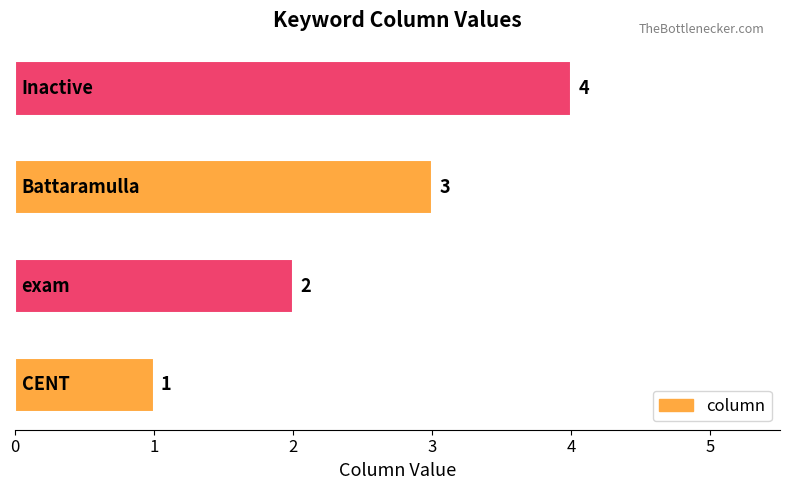

How many values are between 2 and 4?

3